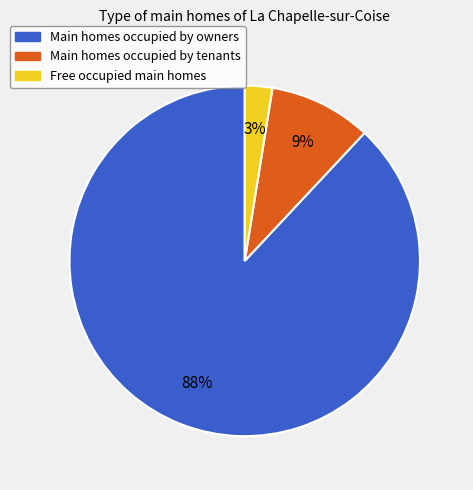

Is there any slice that represents more than half of the pie?

Yes